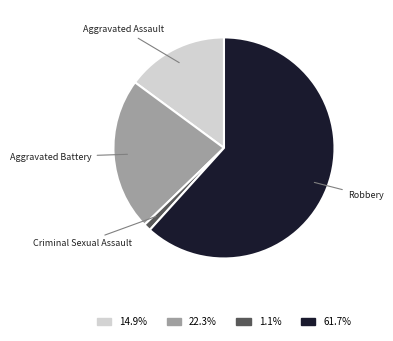

Which category accounts for the majority?

Robbery